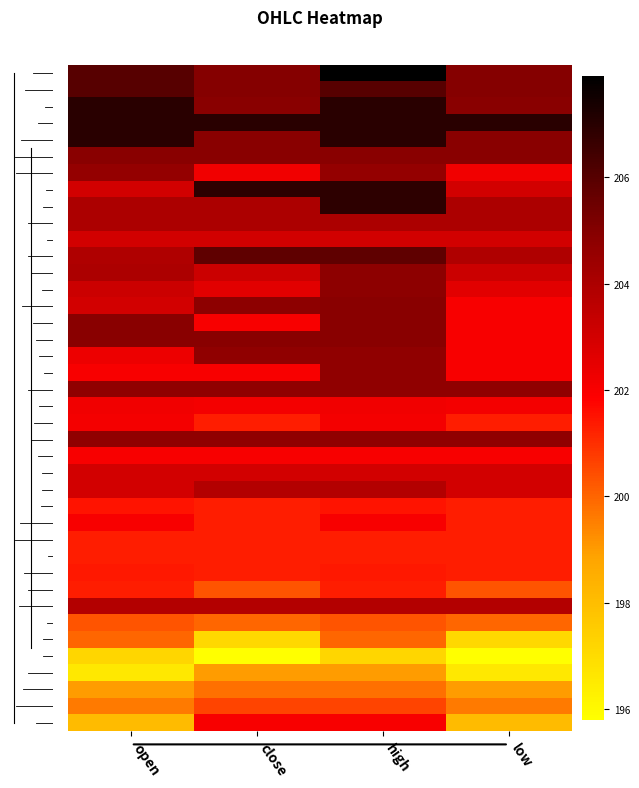

At which category is the sum across all series the highest?

high